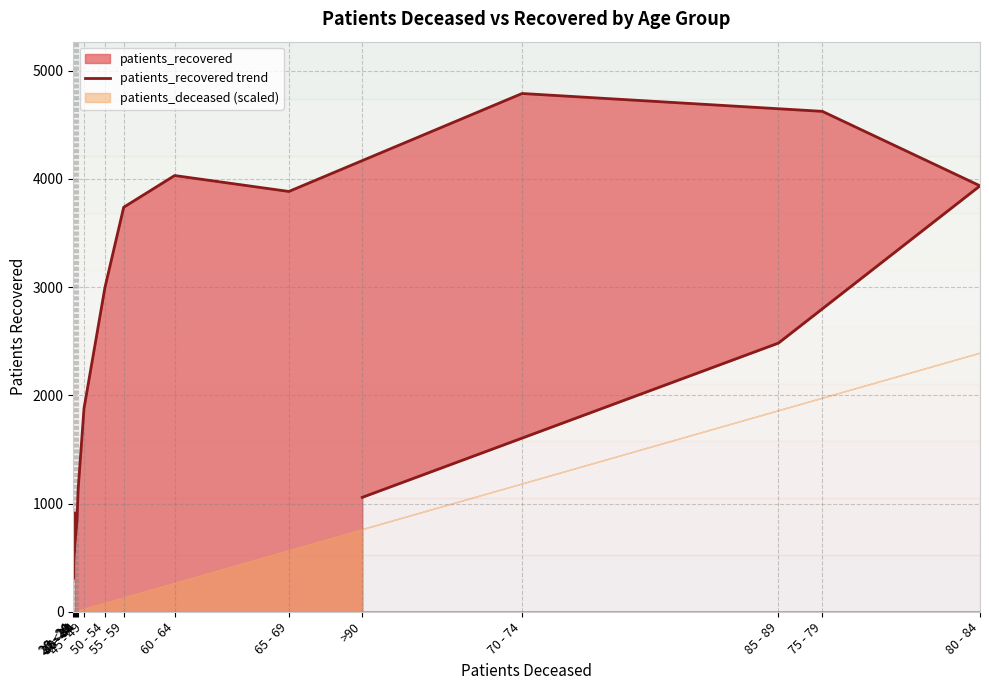

List the labels in order of value, largest first.

70 - 74, 75 - 79, 60 - 64, 80 - 84, 65 - 69, 55 - 59, 50 - 54, 85 - 89, 45 - 49, 40 - 44, >90, <20, 35 - 39, 30 - 34, 25 - 29, 20 - 24